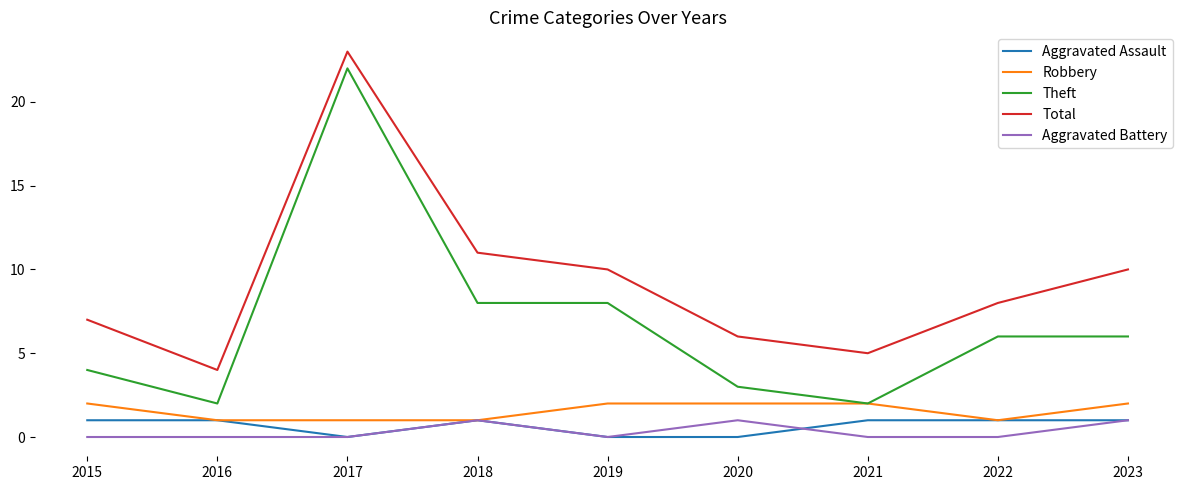

At which category does the chart reach its peak across all series?

2017